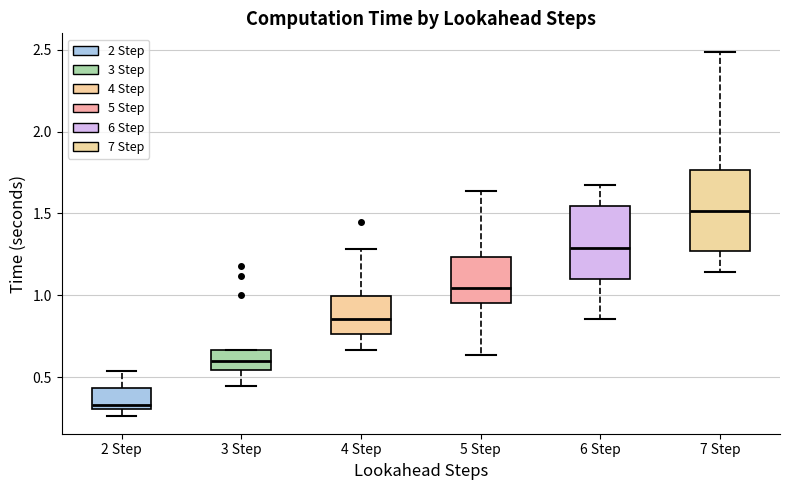

Reading left to right, read every box against the y-axis: the position of its median line, the range the box covers, and the ends of its whiskers. The values are not printed on the chart, so give them approximately, as read against the axis.

2 Step: median 0.35, box 0.30 to 0.45, whiskers 0.25 to 0.55
3 Step: median 0.60, box 0.55 to 0.65, whiskers 0.45 to 0.65
4 Step: median 0.85, box 0.75 to 1.00, whiskers 0.65 to 1.30
5 Step: median 1.05, box 0.95 to 1.25, whiskers 0.65 to 1.65
6 Step: median 1.30, box 1.10 to 1.55, whiskers 0.85 to 1.65
7 Step: median 1.50, box 1.25 to 1.75, whiskers 1.15 to 2.50